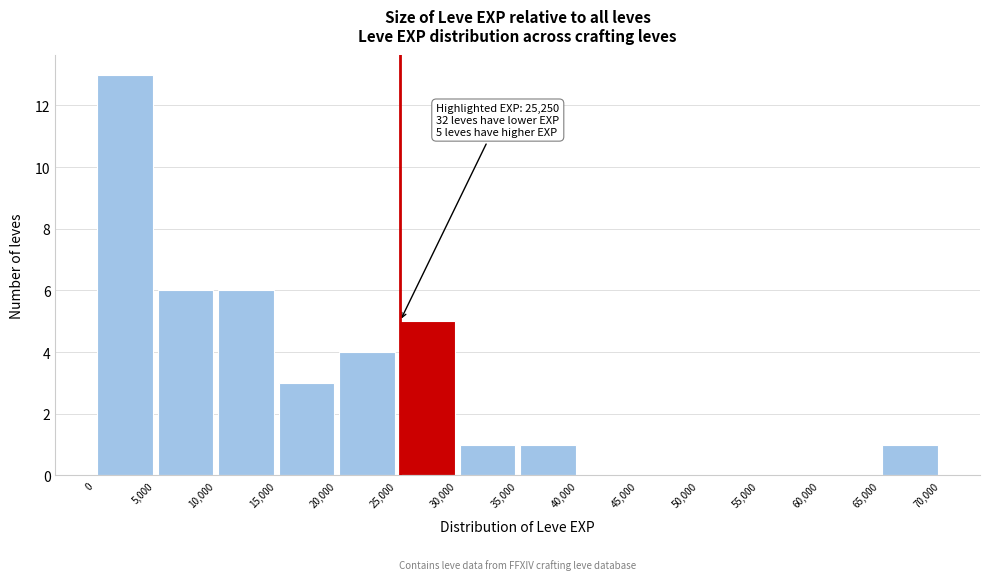

Which range on the x-axis has the tallest bar?

0 to 5,000